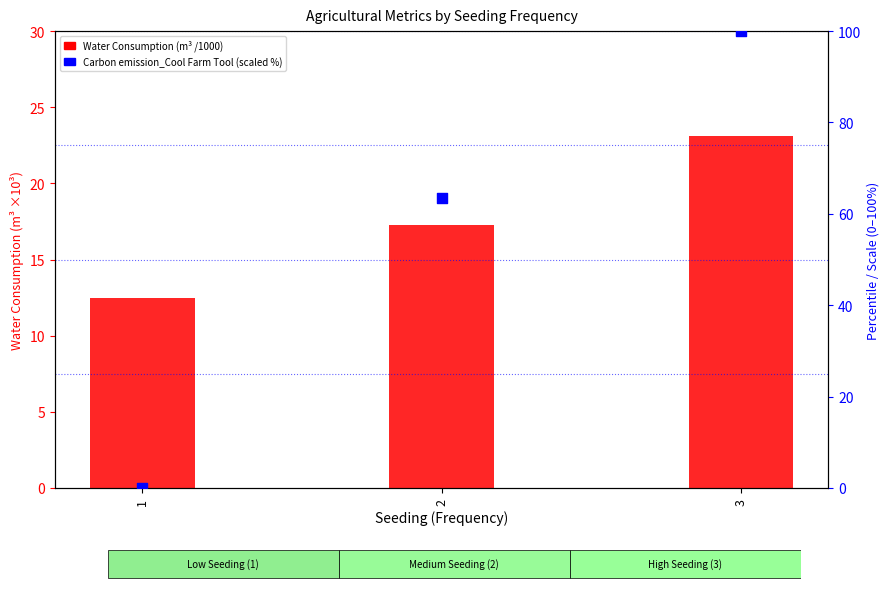

At how many categories does at least one series exceed 38?

2